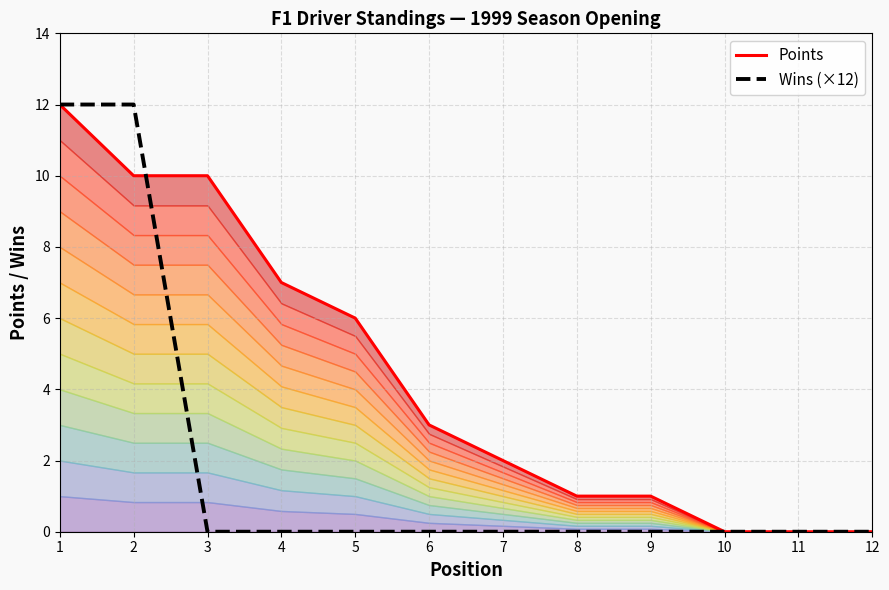

Between 1 and 12, which series saw the biggest shift?

Points